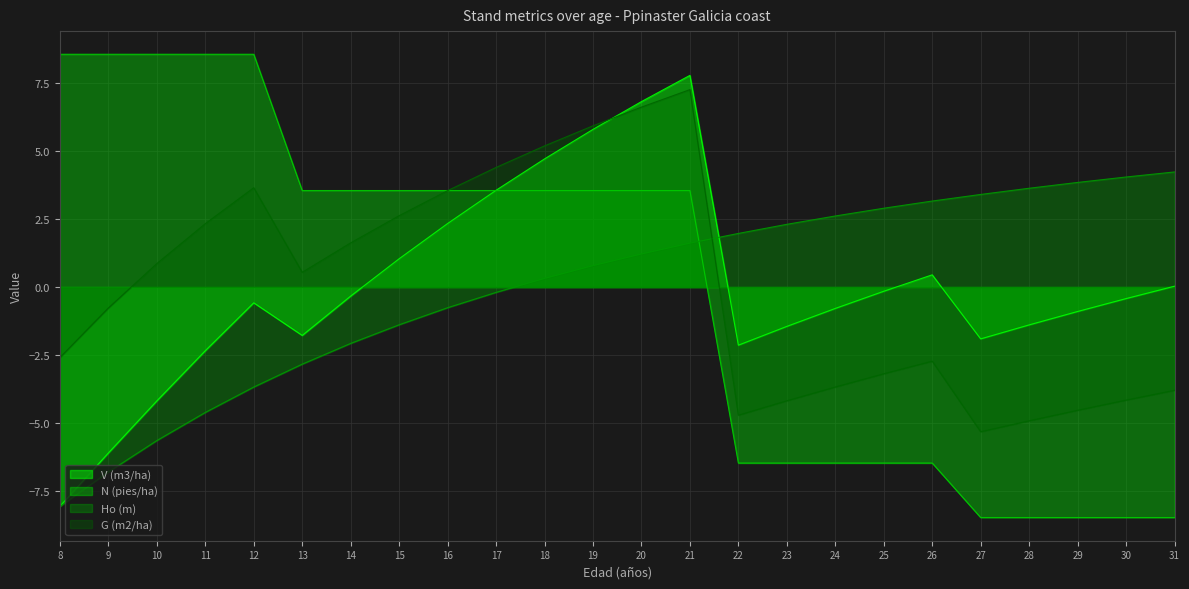

True or false: N (pies/ha) has a value of 3.5 at 16.

True